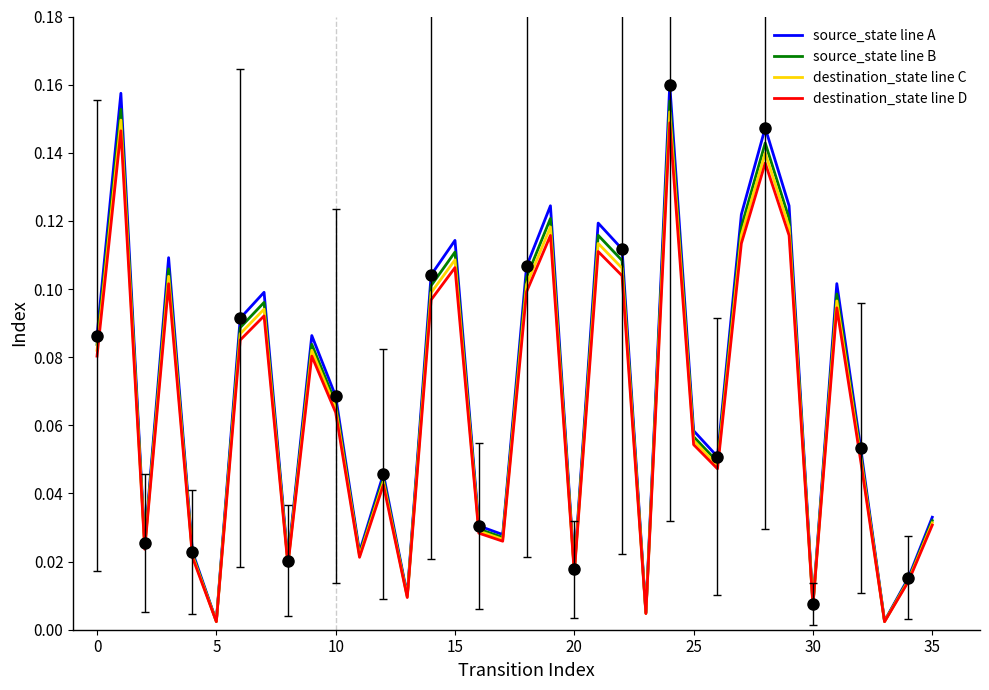

Rank the series by their maximum value, from lowest to highest.

destination_state line D, destination_state line C, source_state line B, source_state line A